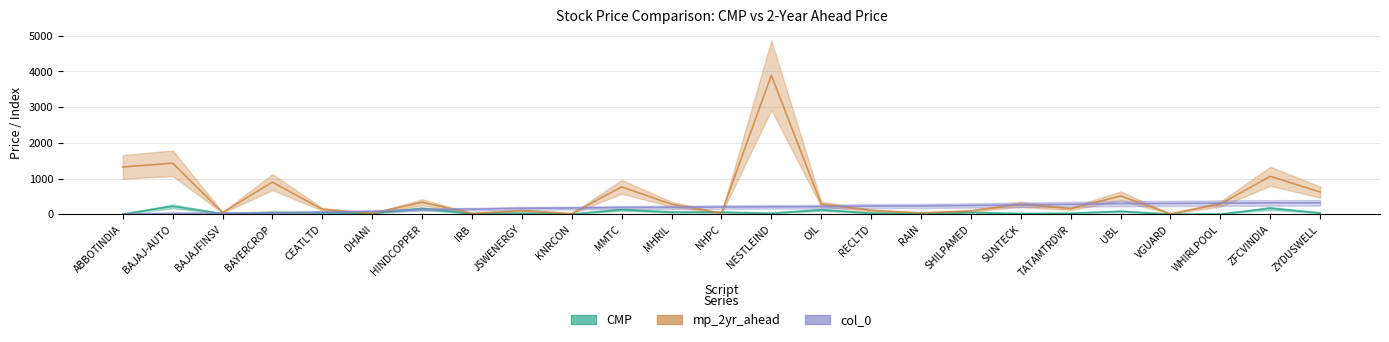

What are all the series names shown in the legend?

CMP, mp_2yr_ahead, col_0